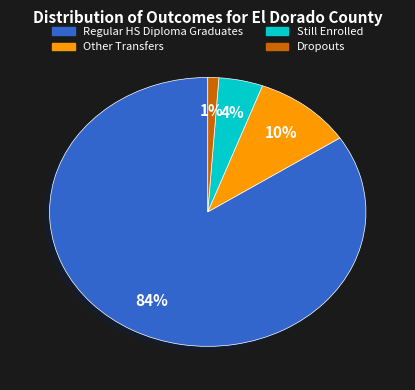

To the nearest percent, what is the average slice percentage?

25%